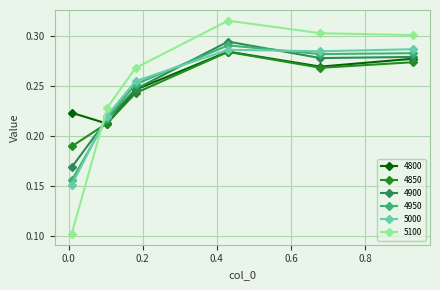

True or false: 4950 has more than 1 interior local peaks.

False